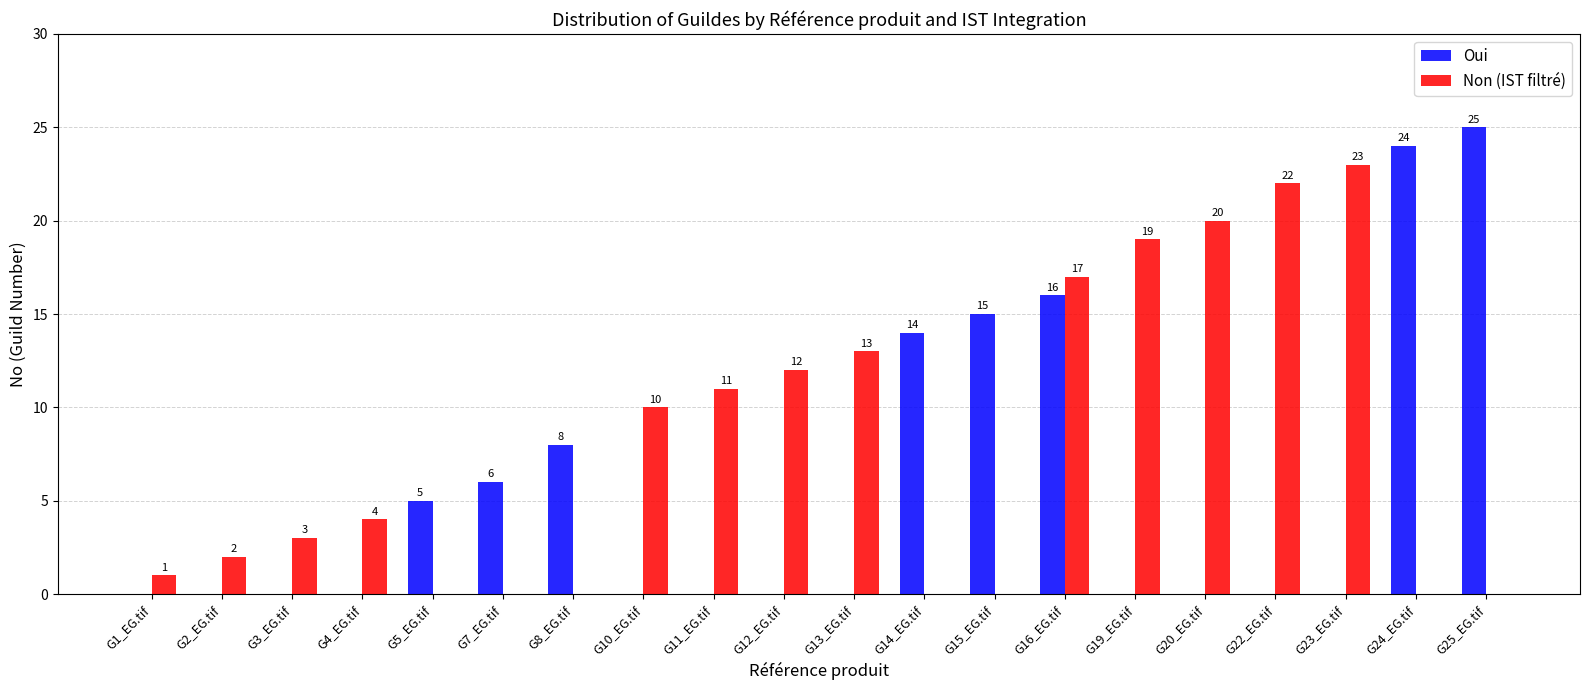

What is the sum of all Oui values?

113